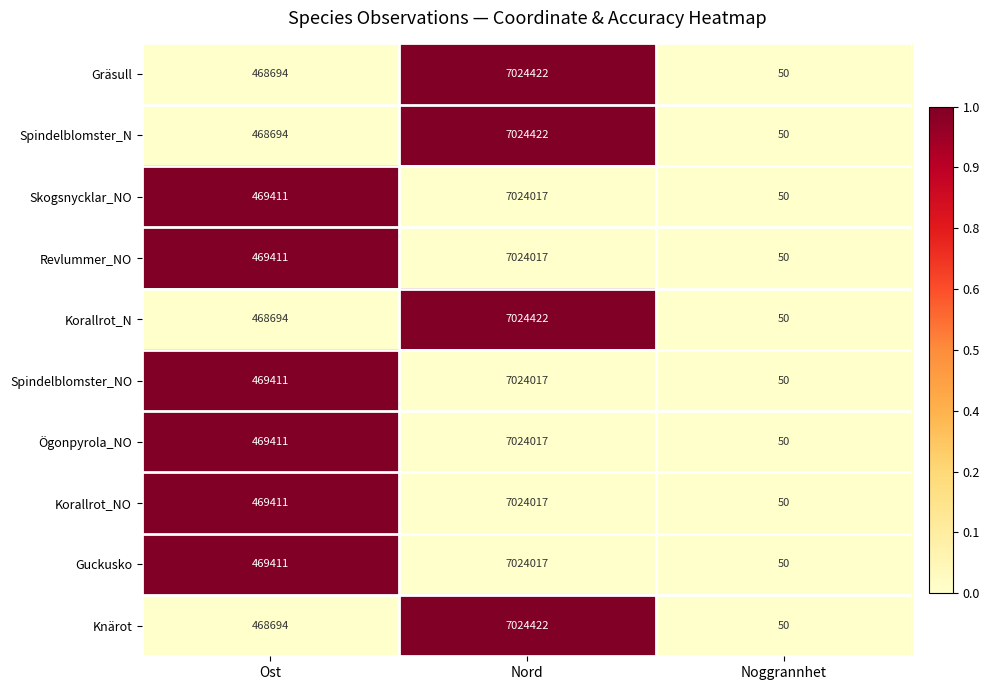

List the labels in order of Skogsnycklar_NO value, smallest first.

Noggrannhet, Ost, Nord